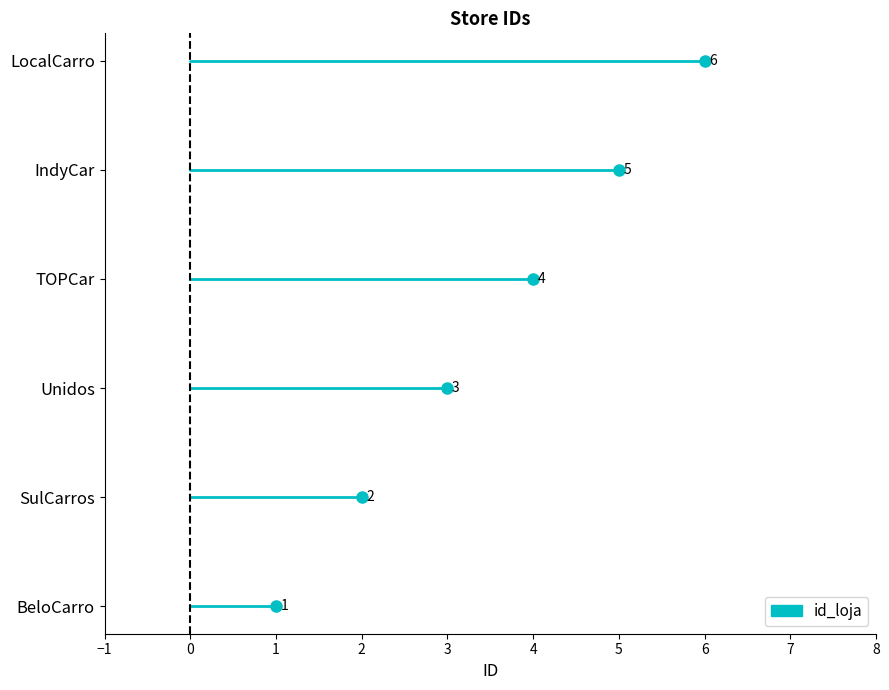

How many lines are shown in the chart?

1